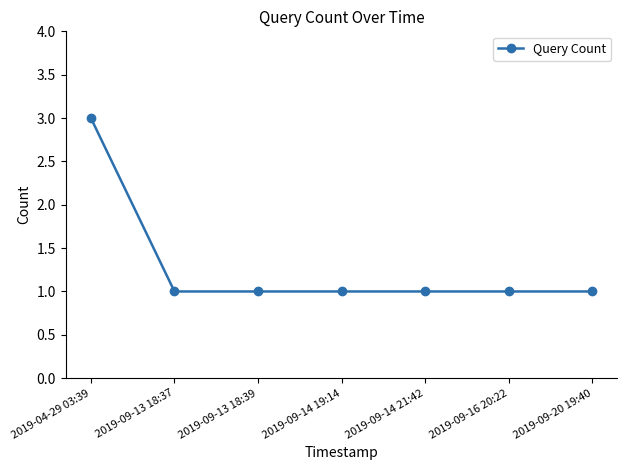

Is this an area chart (filled region under the line)?

No